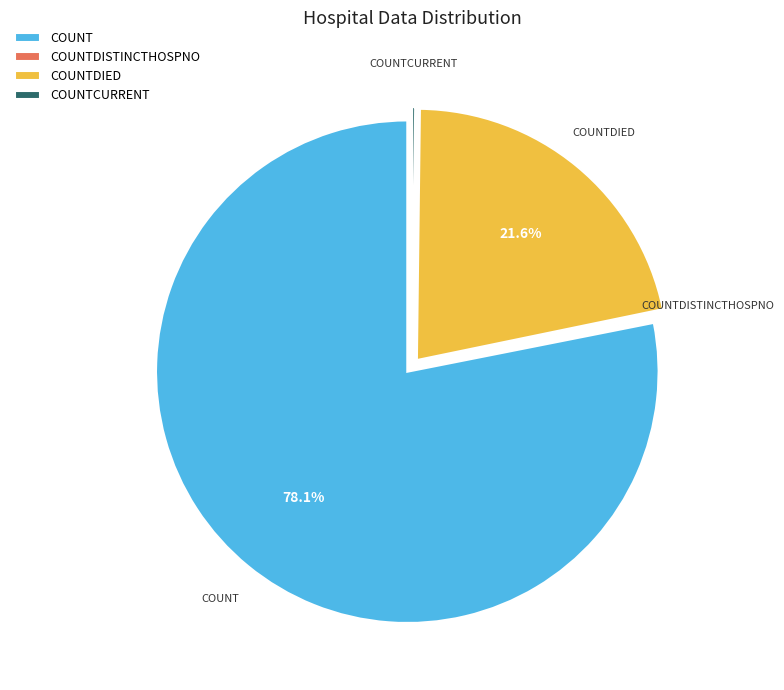

Which category has the biggest portion of the pie?

COUNT